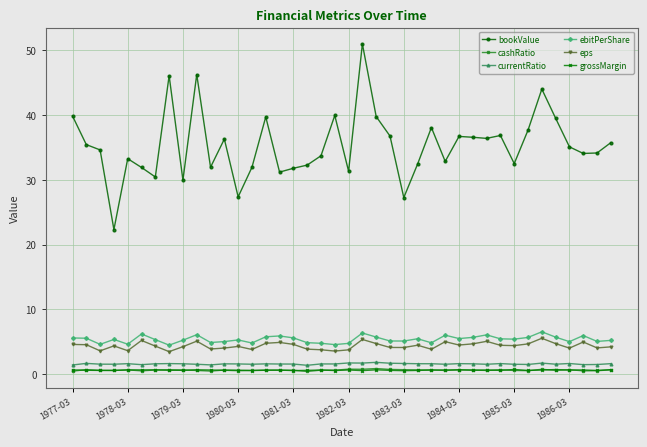

True or false: currentRatio has more than 0 points higher than both neighbors.

True